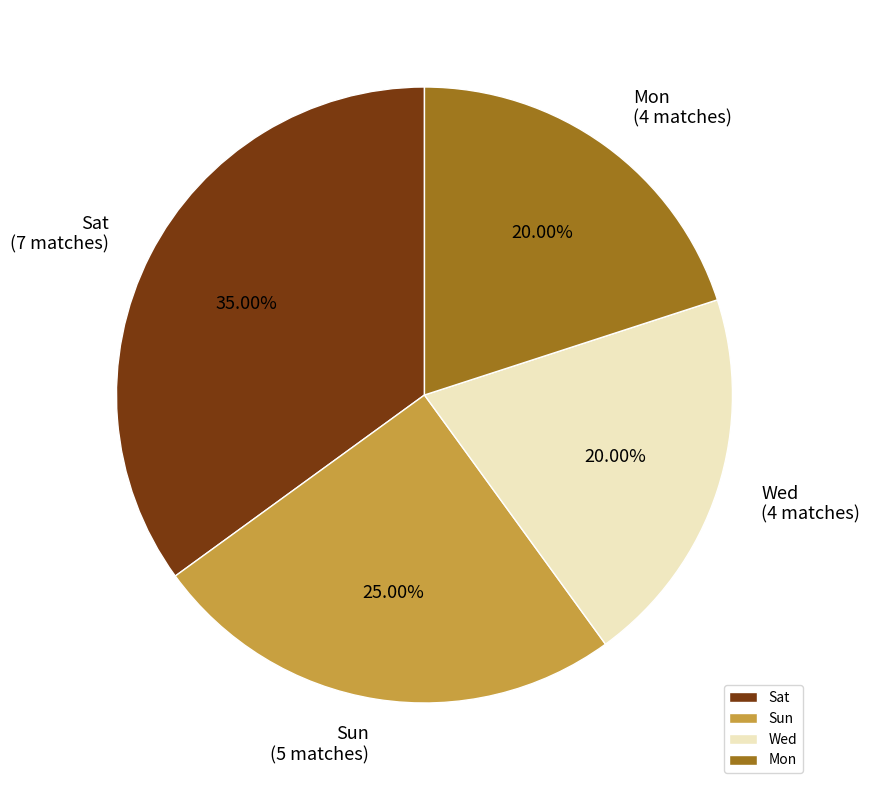

To the nearest percent, what percentage of the pie is Sun?

25%